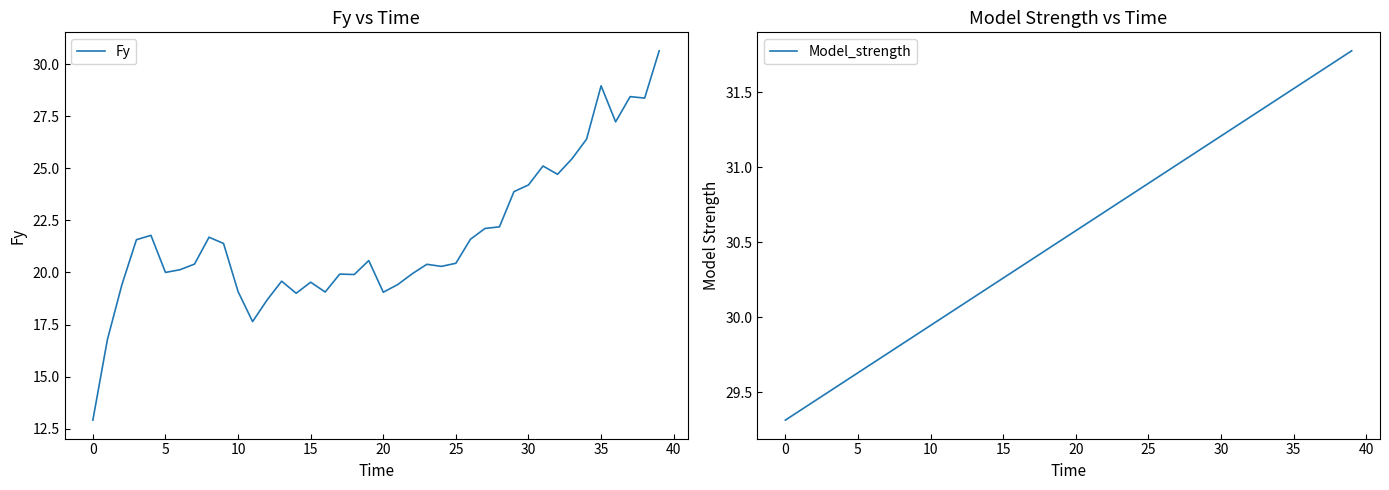

How many data points in Model_strength are less than 30?

11